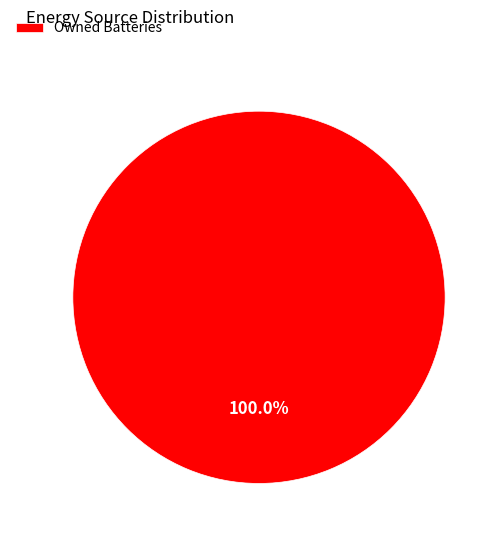

How many segments does this pie chart have?

1